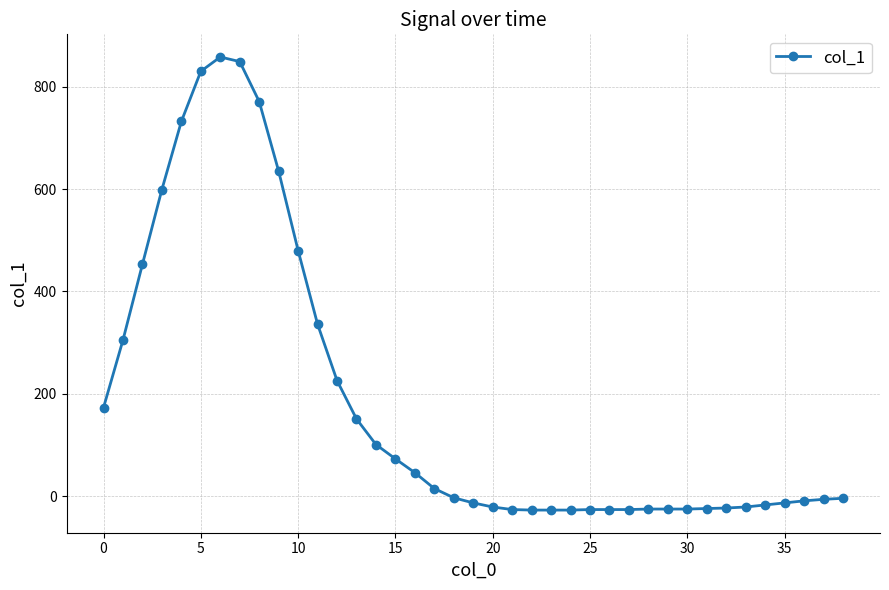

True or false: the data has more than 0 interior local peaks.

True